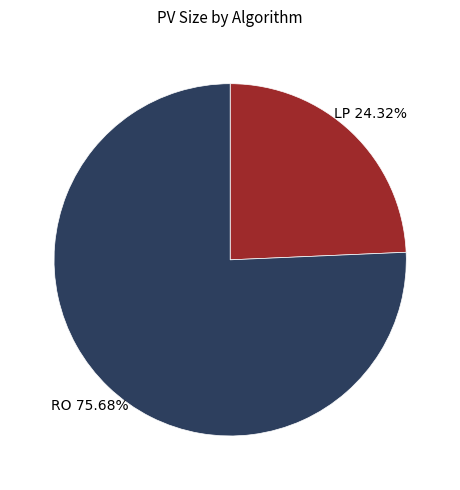

What is the ratio of the value at RO to the value at LP?

3.1